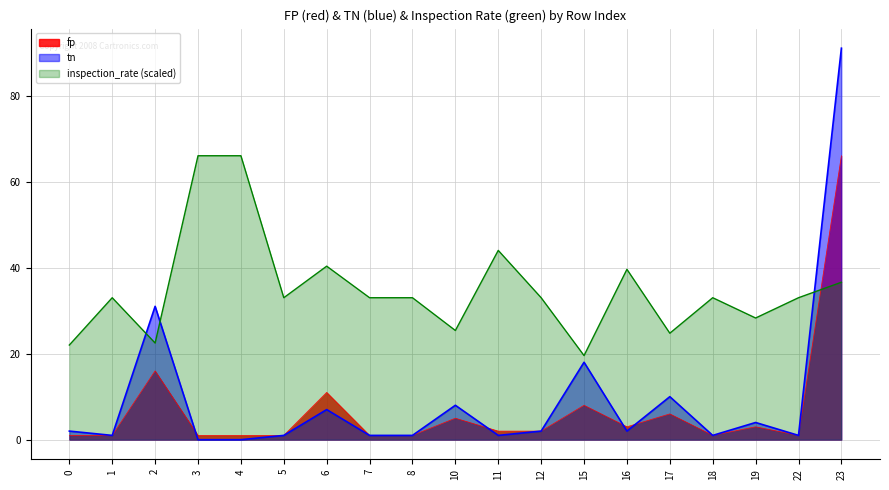

Where is the first local maximum for inspection_rate?

1